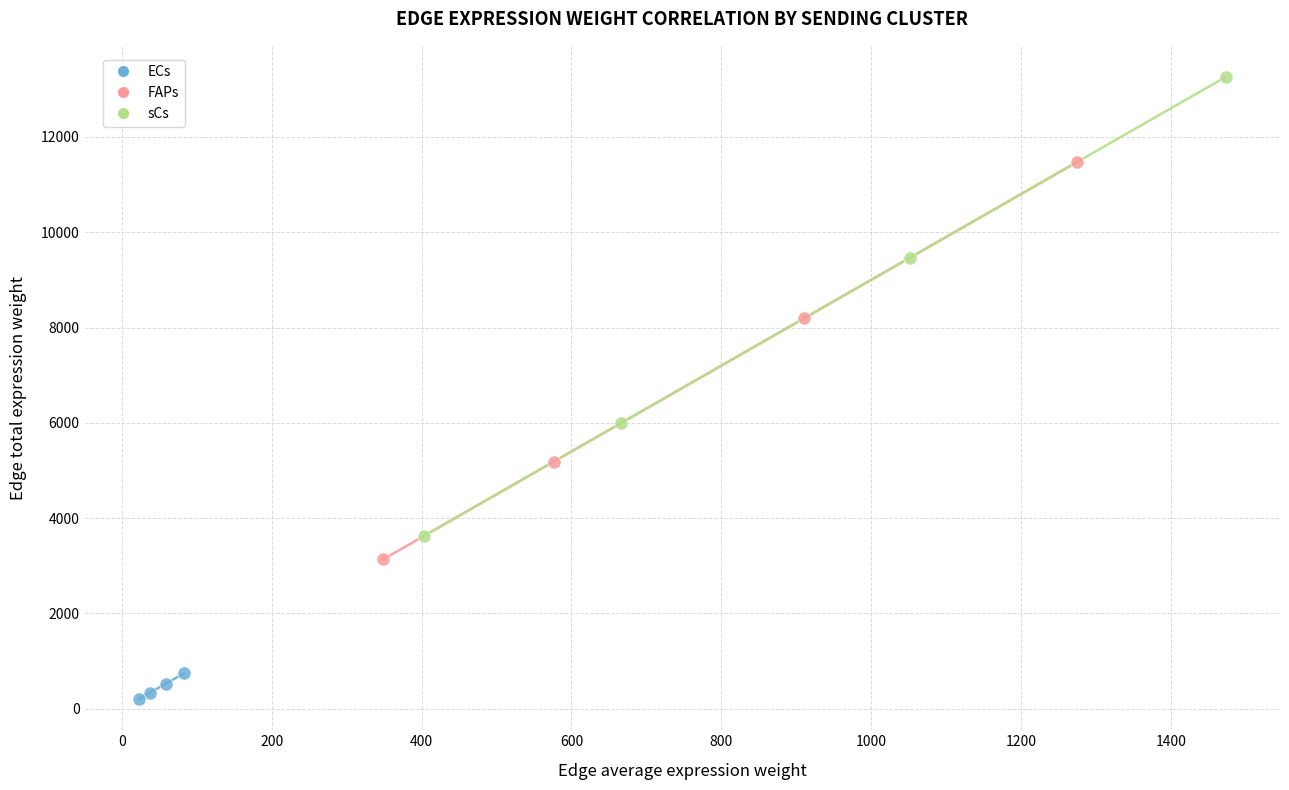

Which series reaches the minimum Y coordinate?

ECs